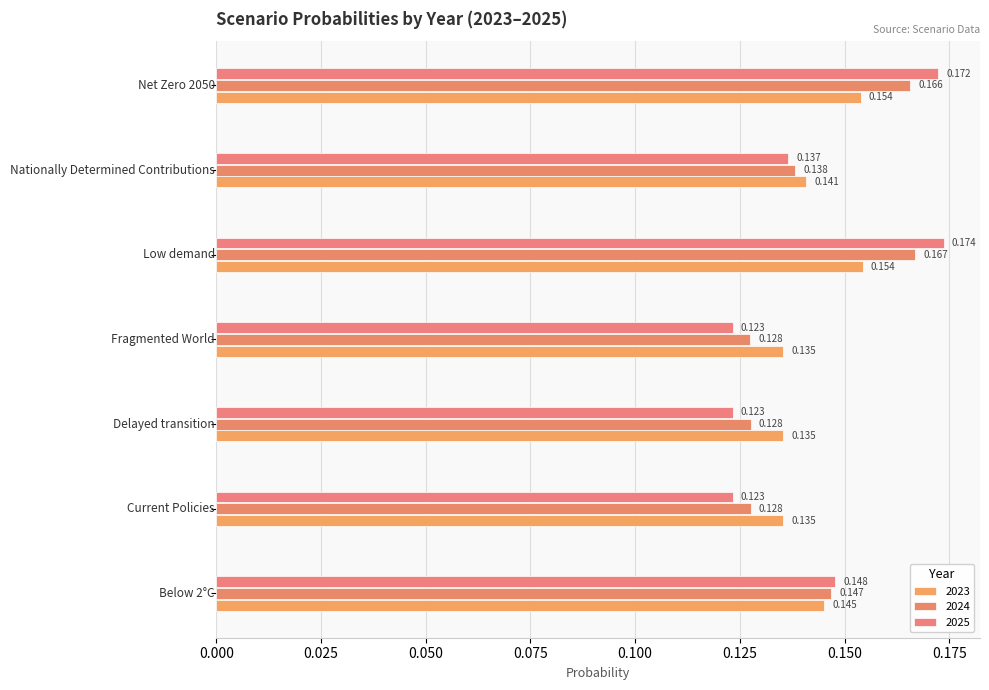

At how many categories does at least one series exceed 0?

7